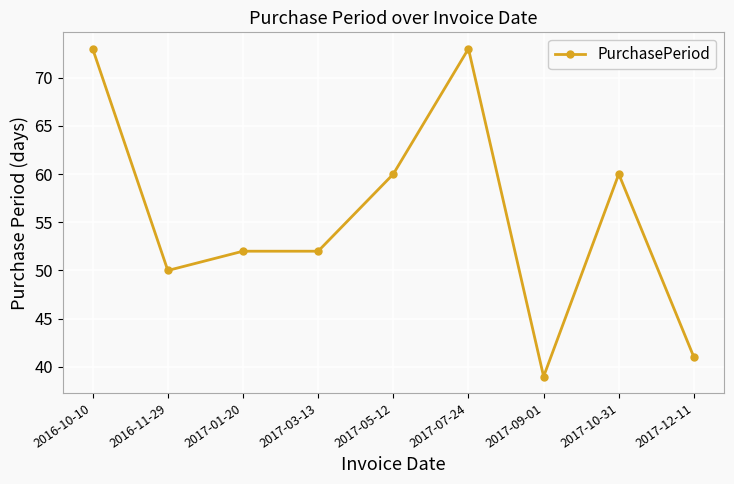

Which has a higher value, 2017-03-13 or 2017-09-01?

2017-03-13